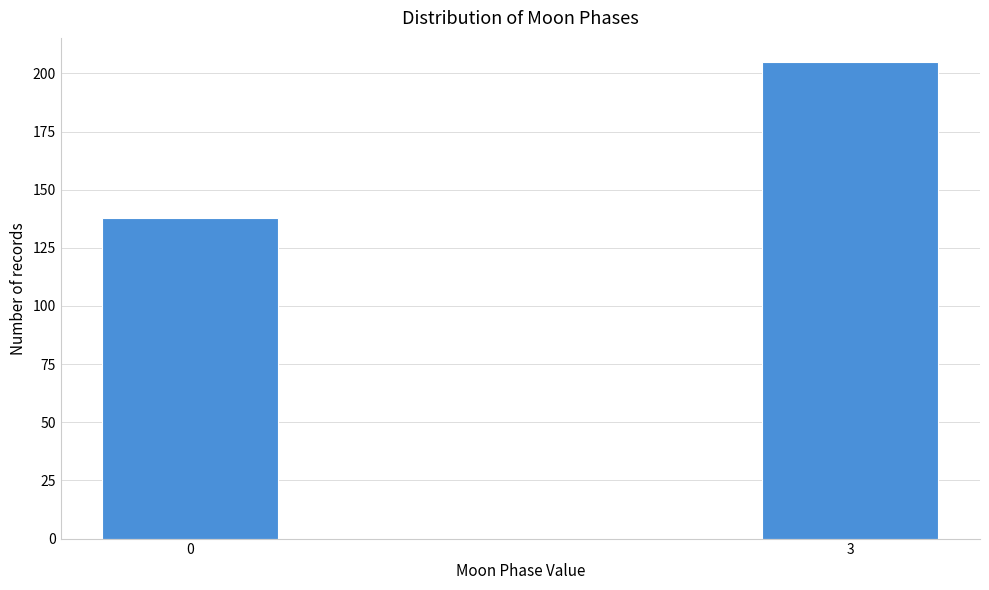

Reading left to right, extract all data points from this chart.

138	205